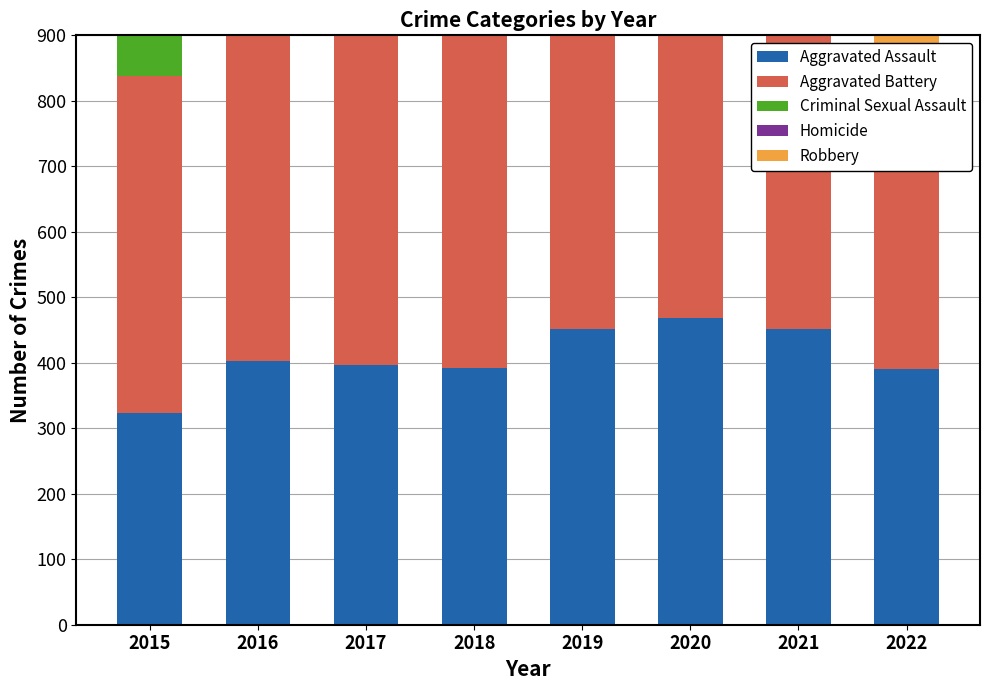

At which label does Homicide reach its minimum?

2022